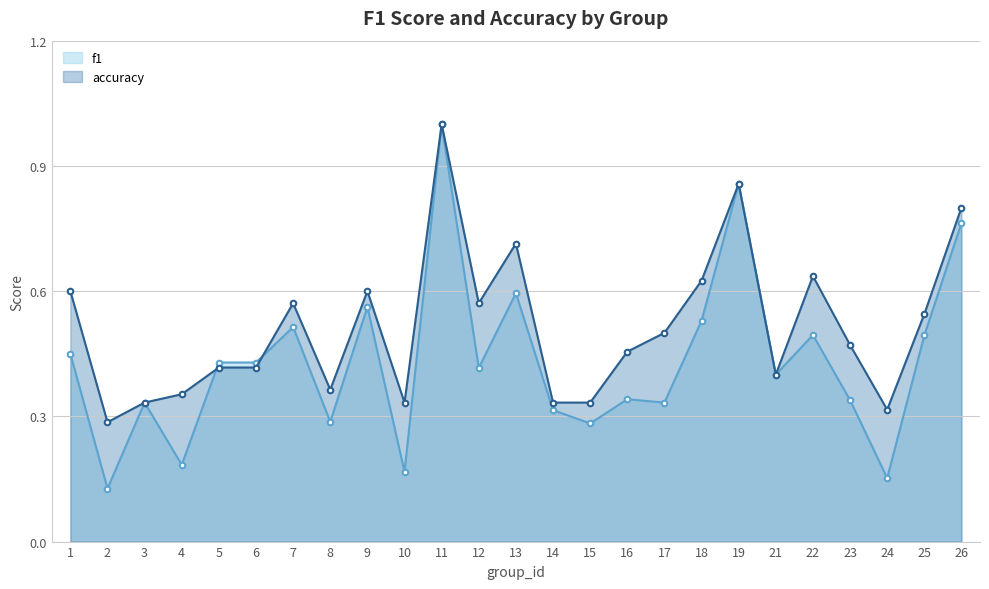

After their last crossing, which series has the higher values: accuracy or f1?

accuracy